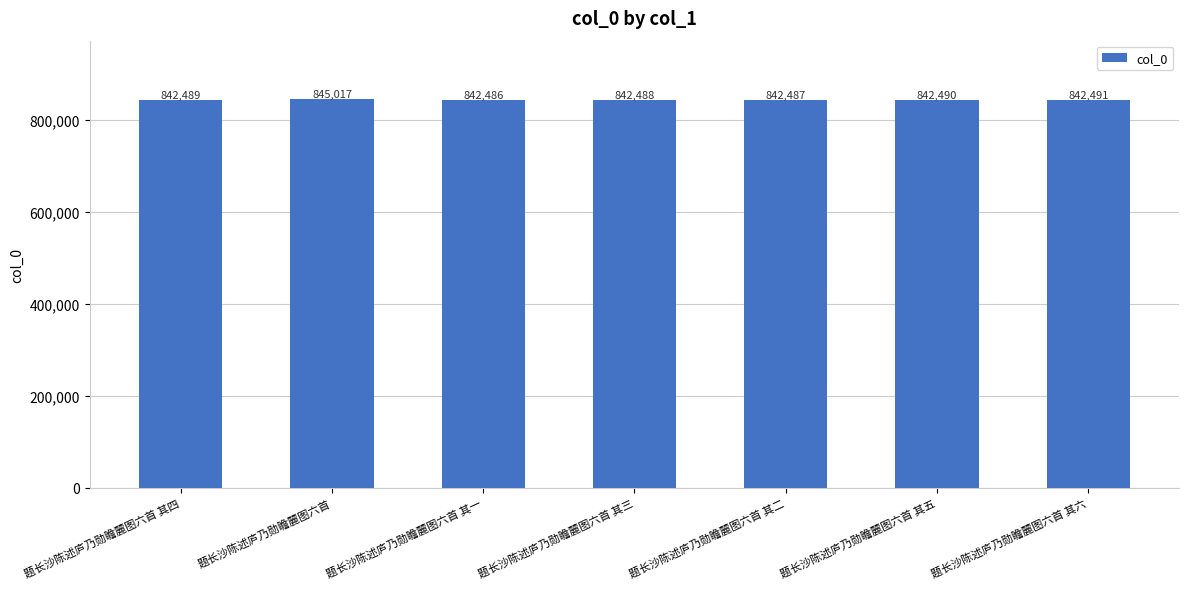

Count the number of categories in the chart.

7